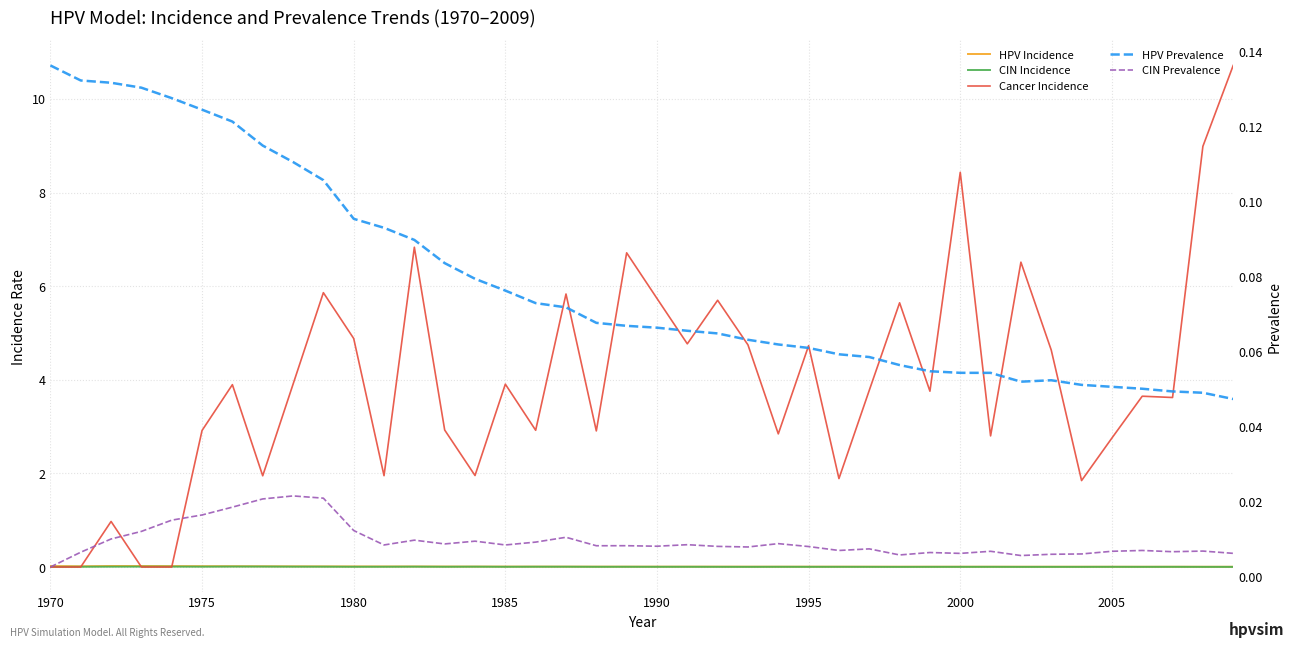

True or false: HPV Prevalence and CIN Incidence intersect in this chart.

False